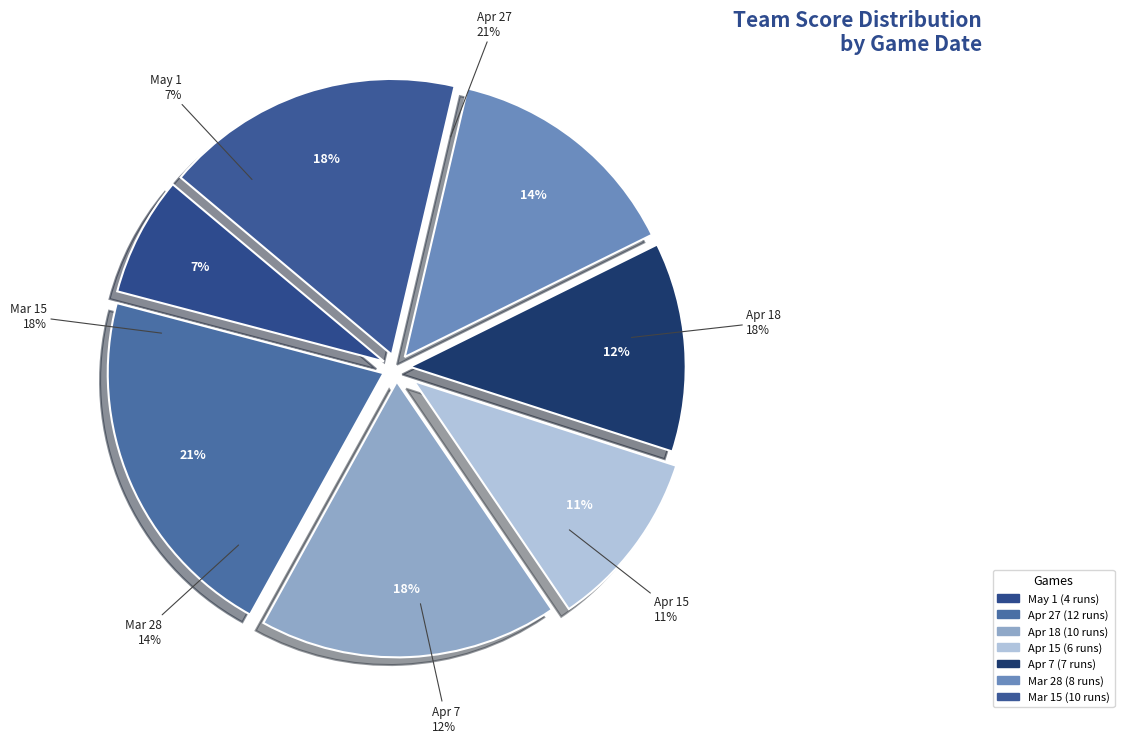

What is the total percentage of Mar 15 and Apr 18?

35.1%